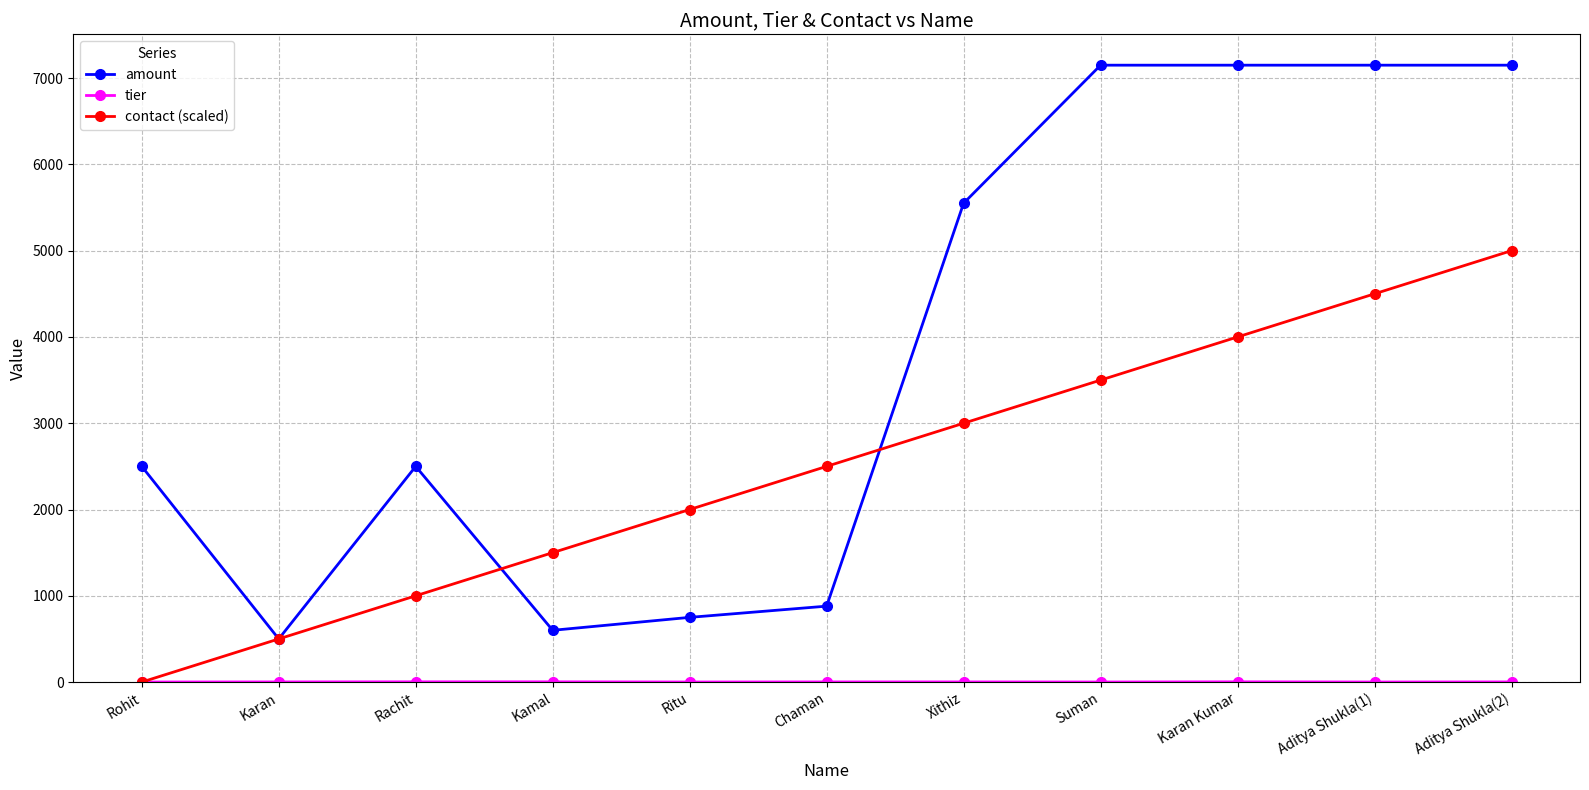

What is the approximate value of amount at Aditya Shukla(2)?

7150